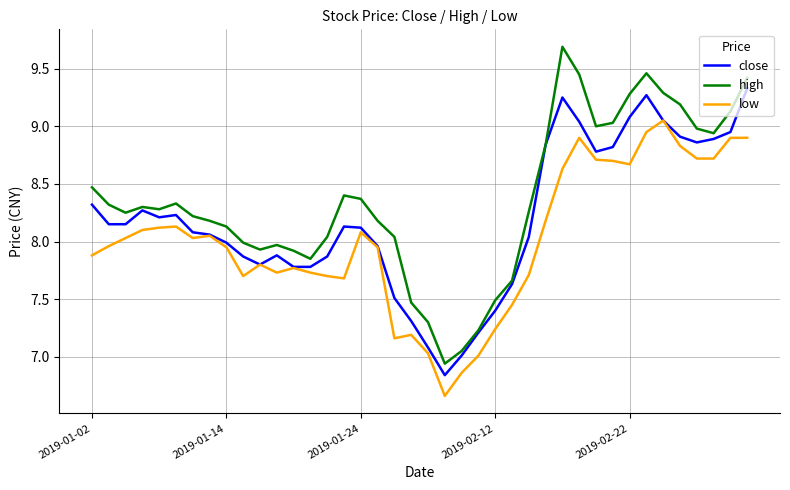

Which series has the largest total across all categories?

high